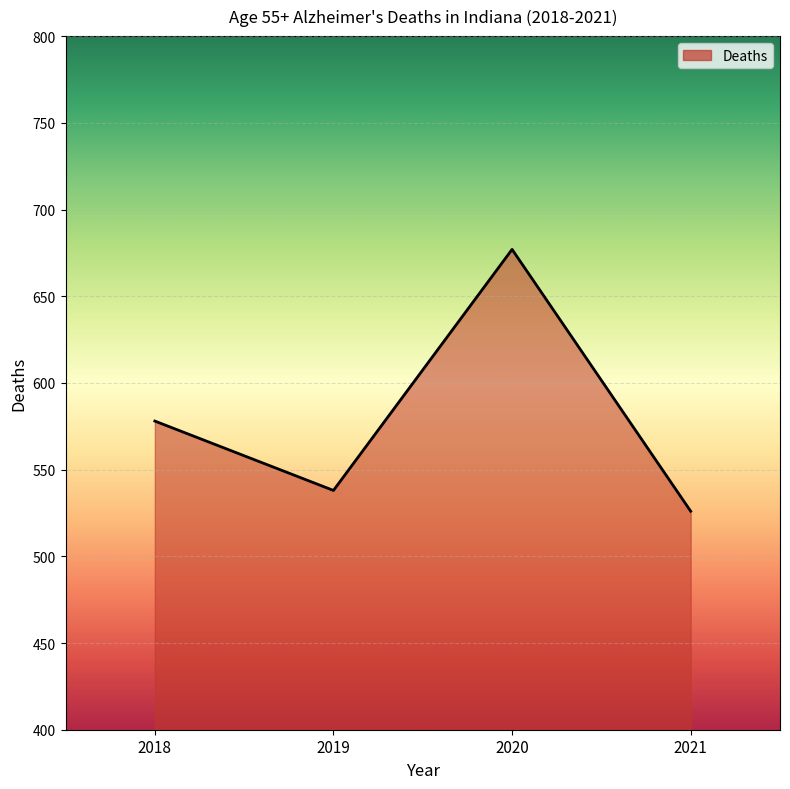

What is the smallest value displayed?

526